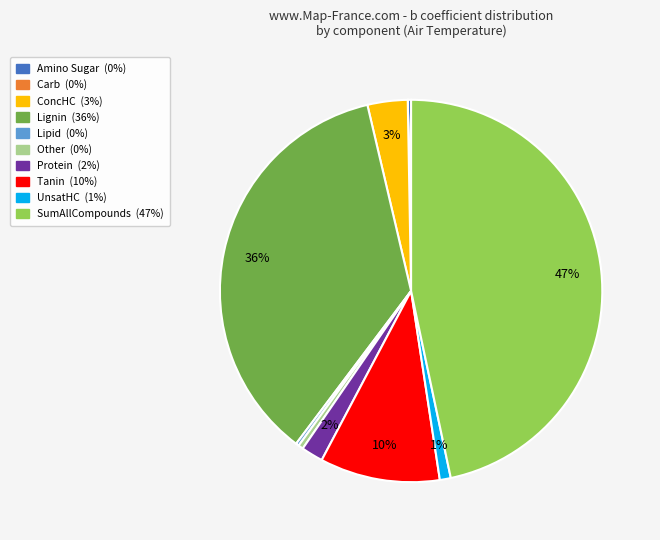

Does SumAllCompounds account for over 50% of the chart?

No